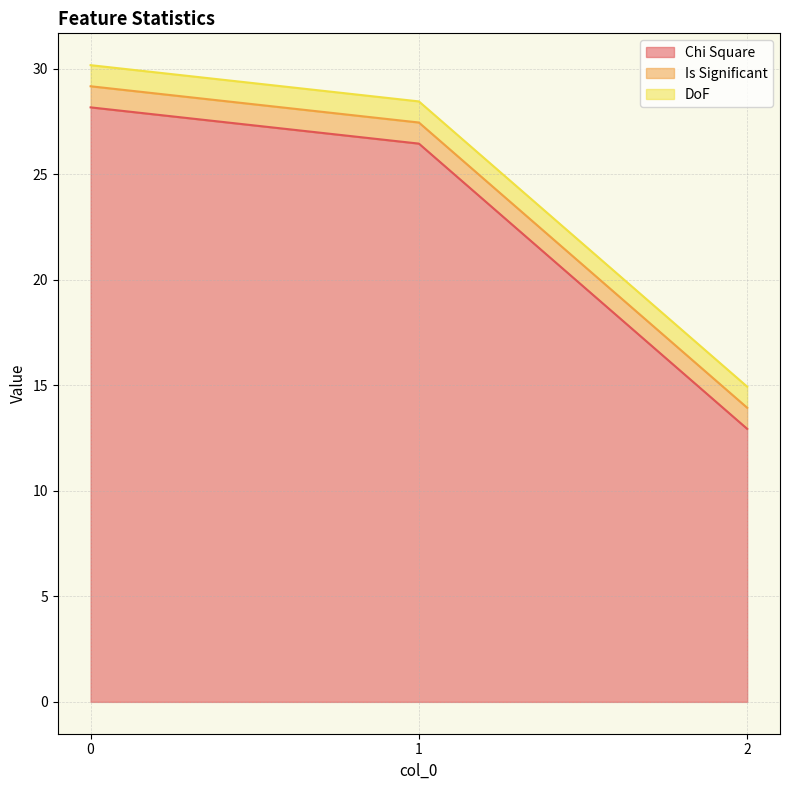

Which series has the widest spread of values?

Chi Square